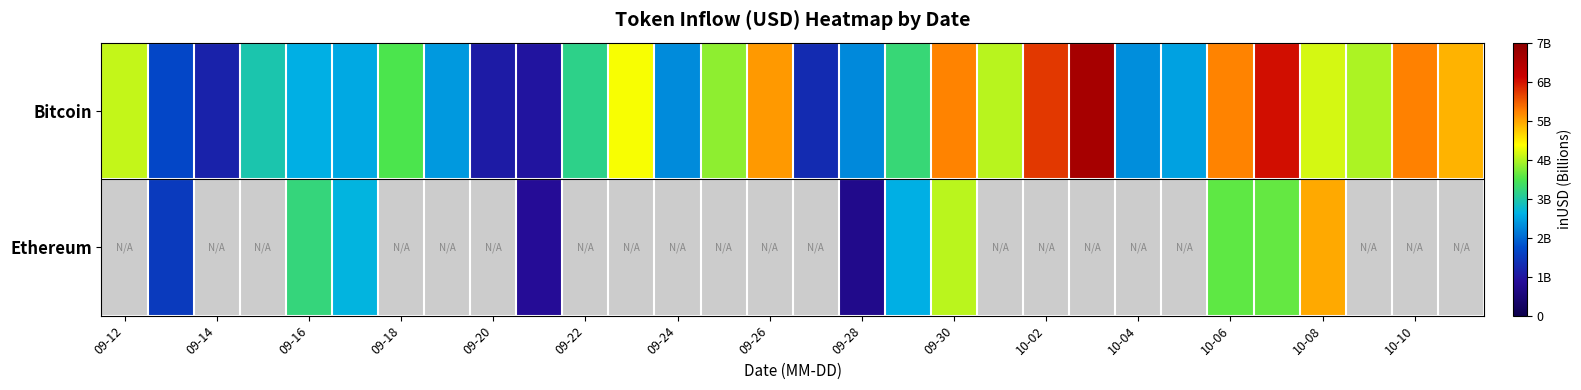

What is the difference between the second highest and minimum values in the Bitcoin series?

5032601242.6